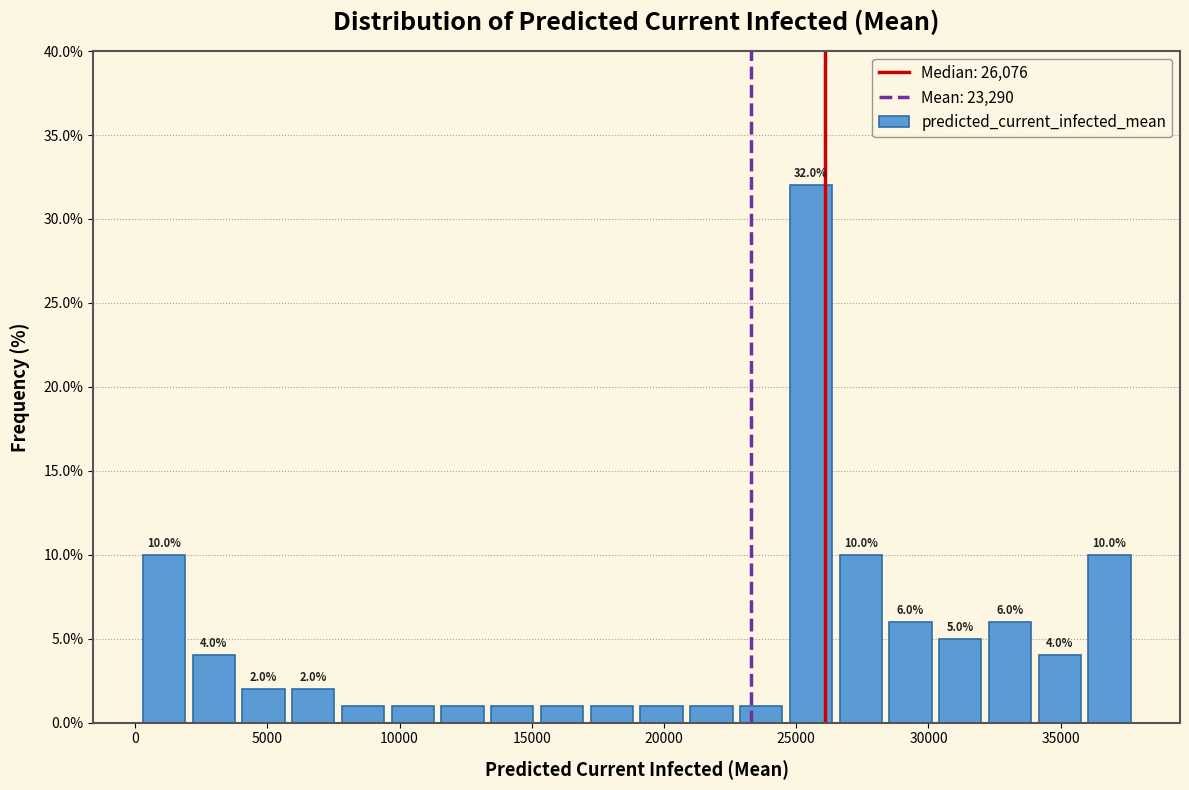

Around what value on the x-axis is the tallest bar? Give the approximate position of its centre, as read against the axis.

25500